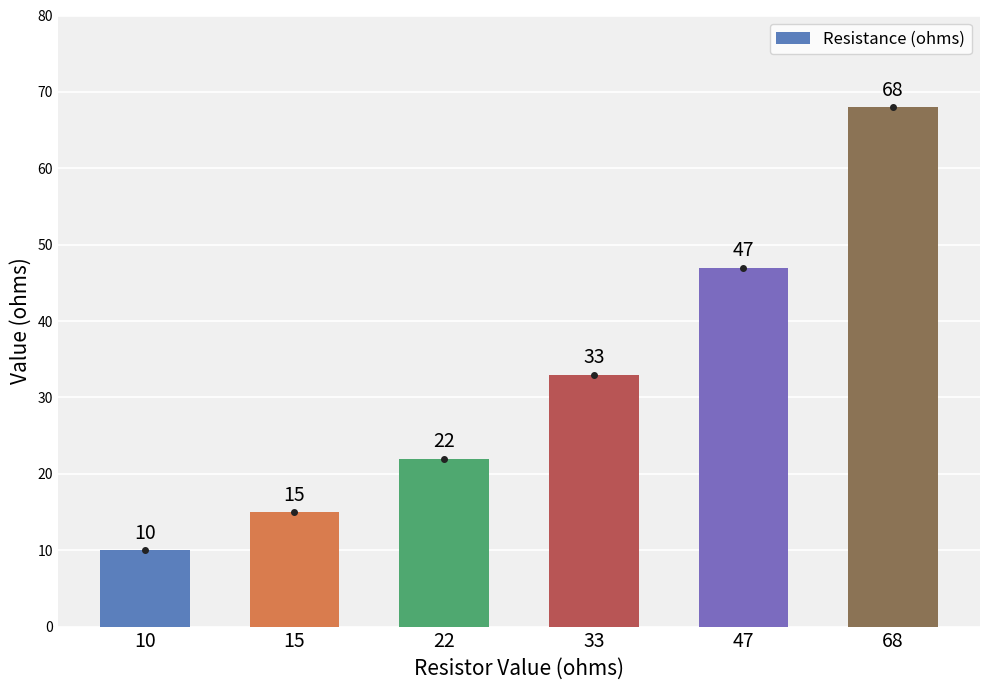

What is the change in value from 22 to 47?

+25